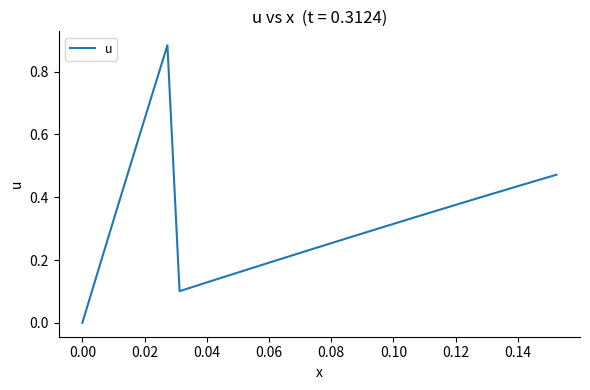

How many values are above zero?

39